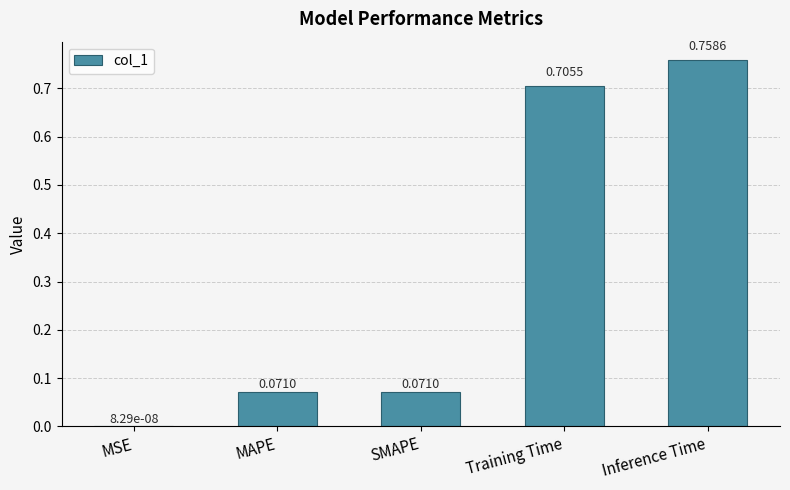

Which label corresponds to the largest value in the chart?

Inference Time